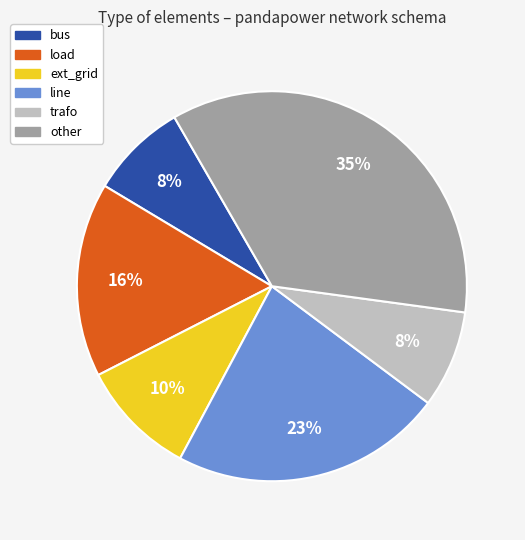

Do ext_grid and trafo together represent more than half of the pie?

No